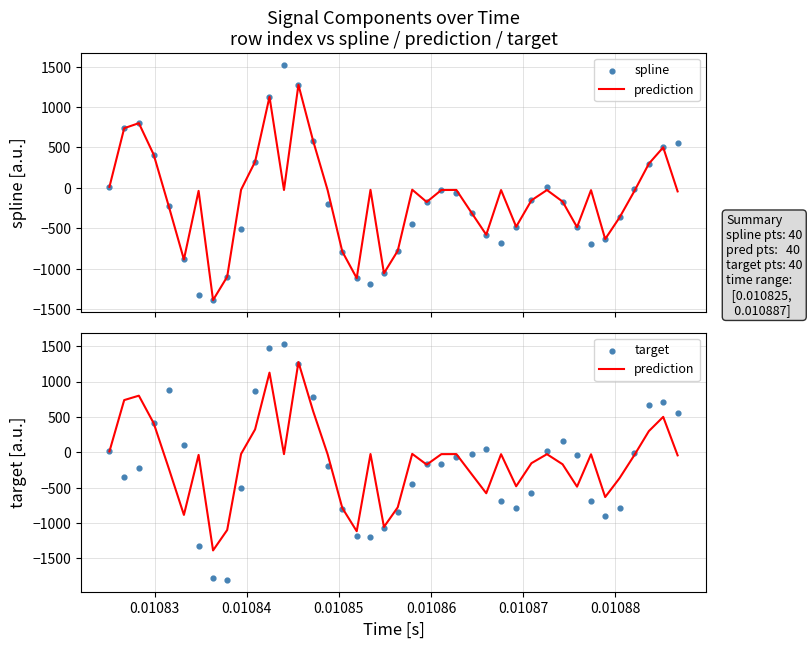

What are all the series names shown in the legend?

prediction, spline, target